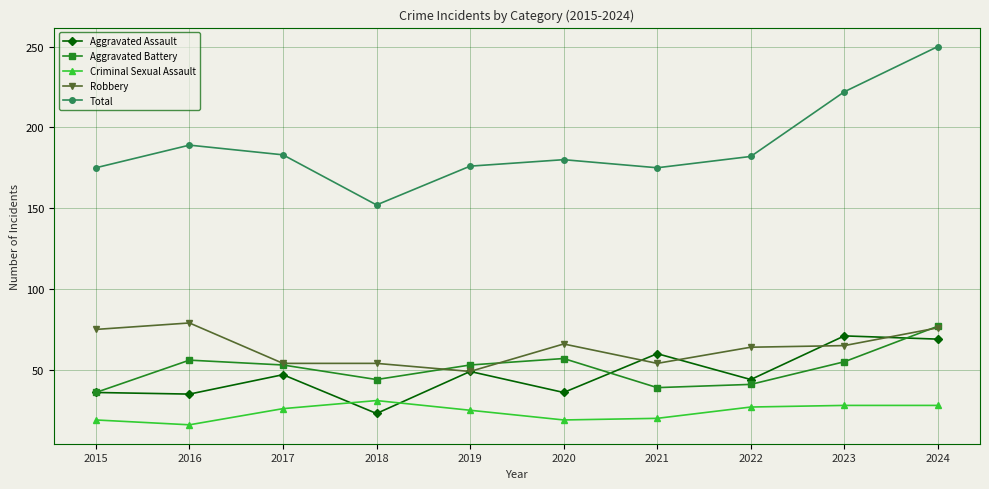

What is the difference between the maximum and minimum values in the Robbery series?

30